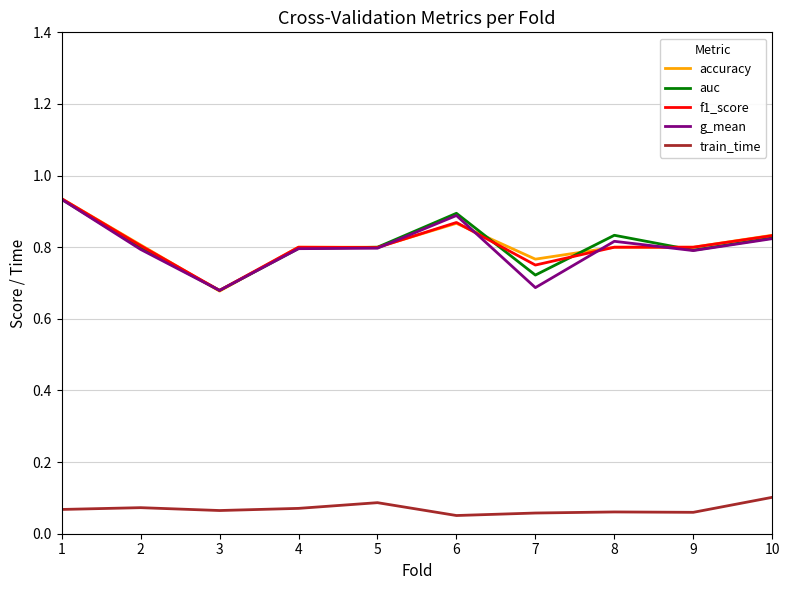

Where is accuracy nearest to the value 0?

3